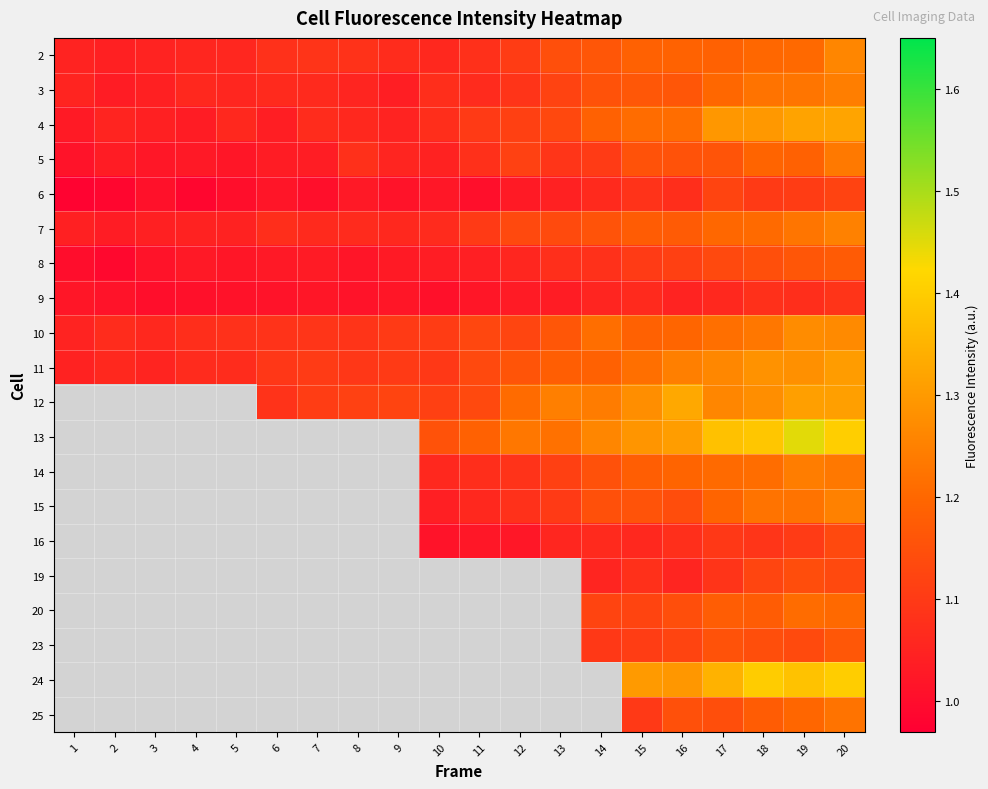

Count the number of categories in the chart.

20